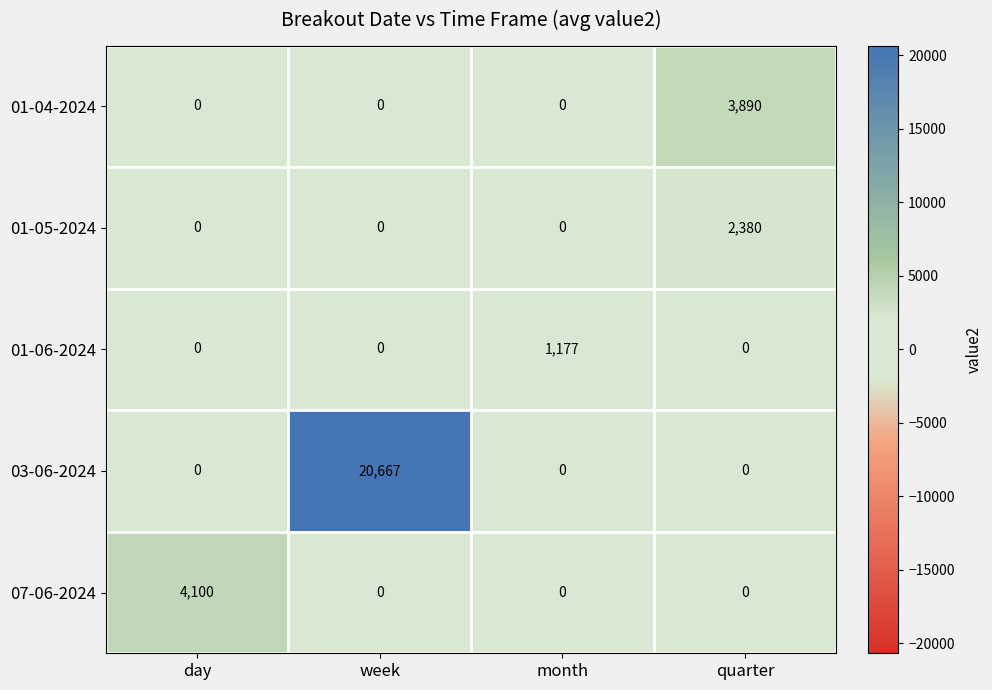

Reading right to left, extract all data points from this chart.

01-04-2024: quarter=3890	month=0	week=0	day=0
01-05-2024: quarter=2380	month=0	week=0	day=0
01-06-2024: quarter=0	month=1177	week=0	day=0
03-06-2024: quarter=0	month=0	week=20667	day=0
07-06-2024: quarter=0	month=0	week=0	day=4100